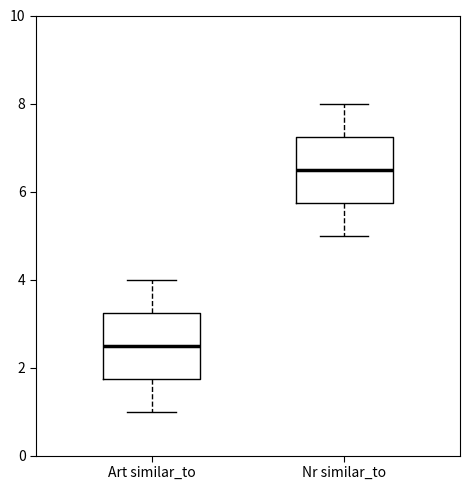

Where is the upper edge of the box for Nr similar_to on the y-axis? The values are not printed on the chart, so give them approximately, as read against the axis.

7.2